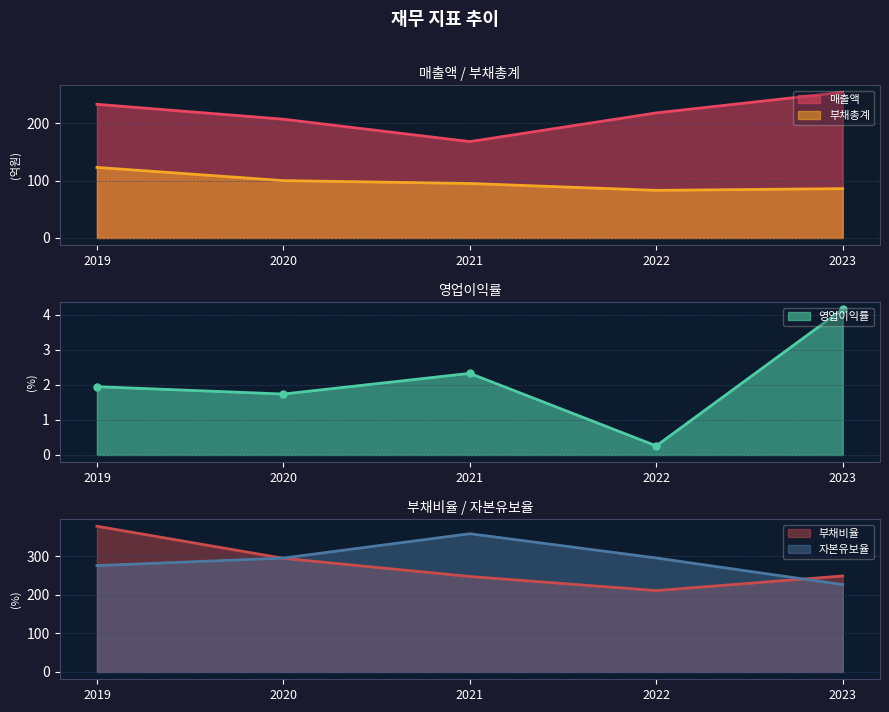

True or false: 영업이익률 and 부채비율 cross at least once.

False